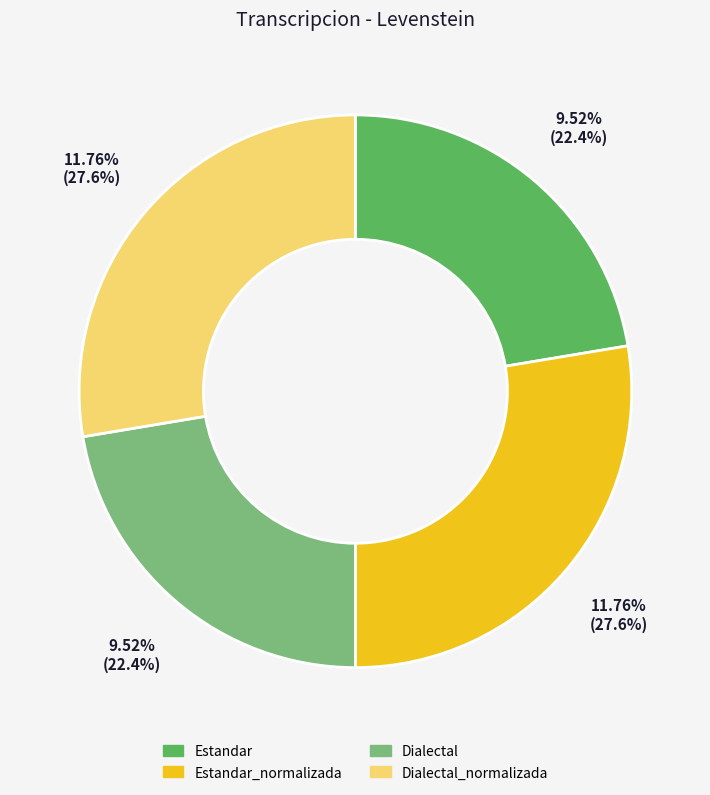

Is Estandar the majority of the pie?

No